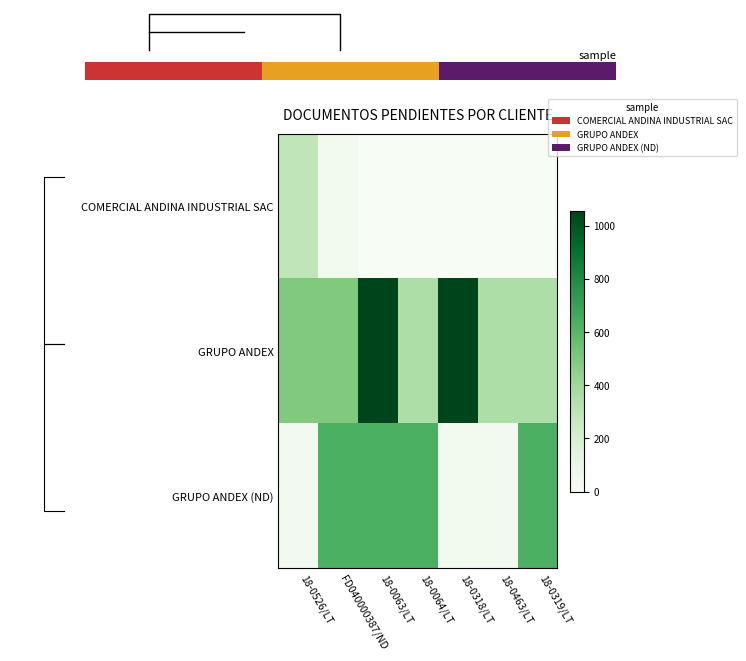

What is the difference between the second highest and second lowest values in the GRUPO ANDEX (ND) series?

591.4